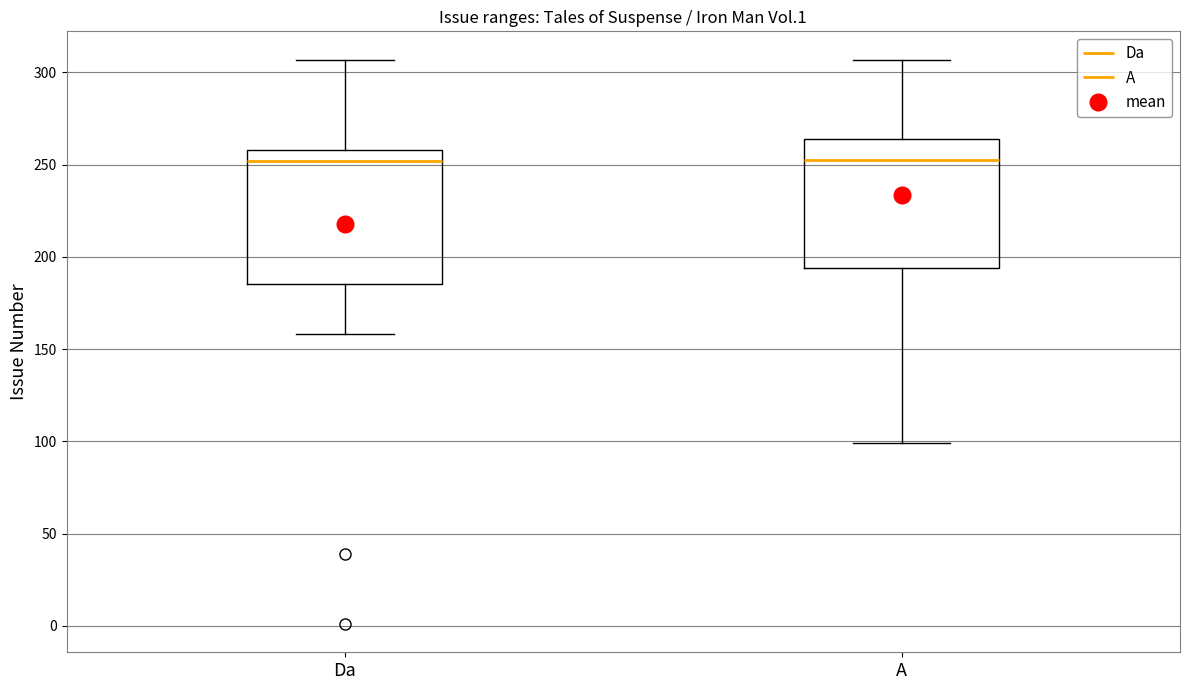

Where does the median line of the box for Da sit on the y-axis? The values are not printed on the chart, so give them approximately, as read against the axis.

250